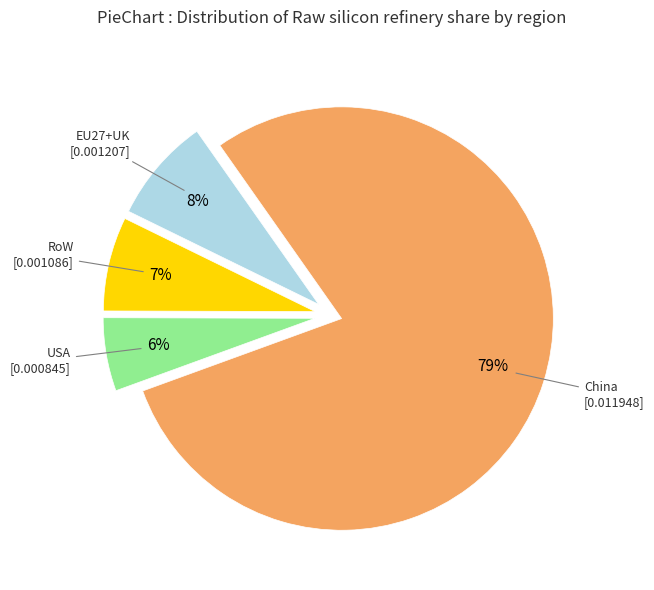

To the nearest percent, what is the combined percentage of RoW and USA?

13%